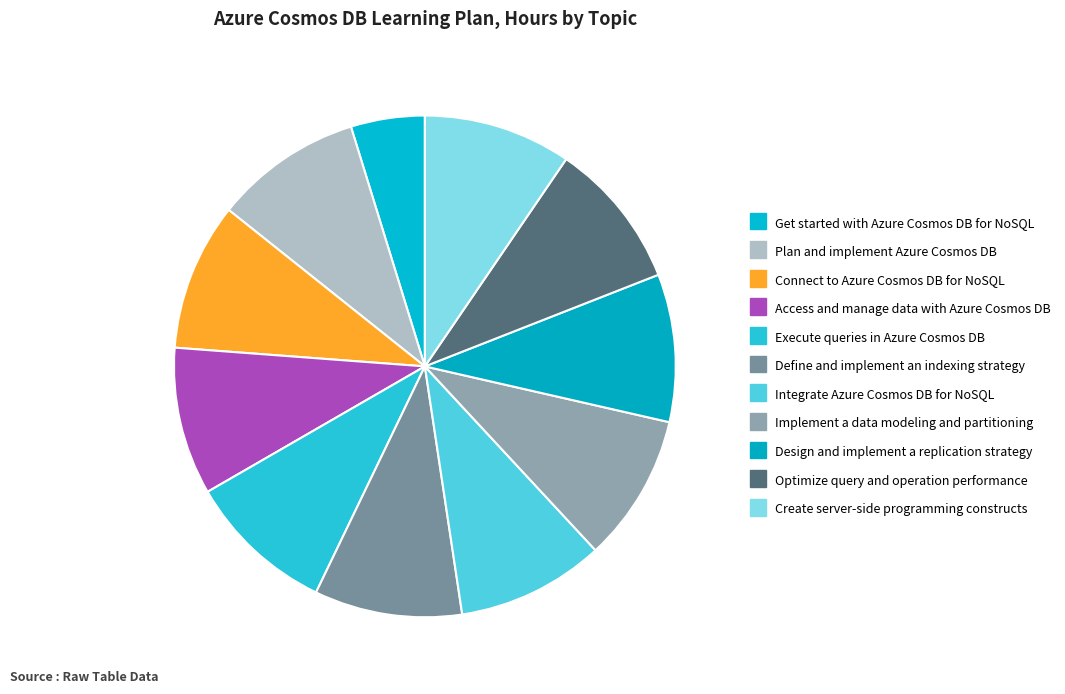

How many slices are in this pie chart?

11